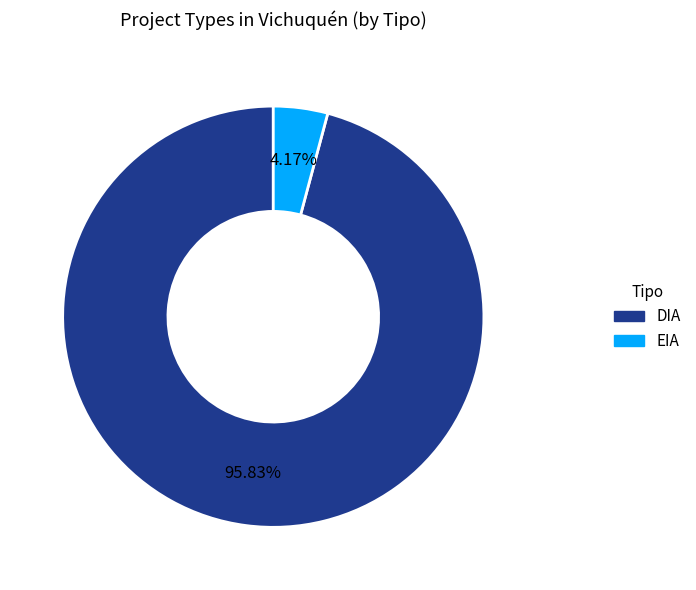

What portion of the pie excludes EIA?

95.8%